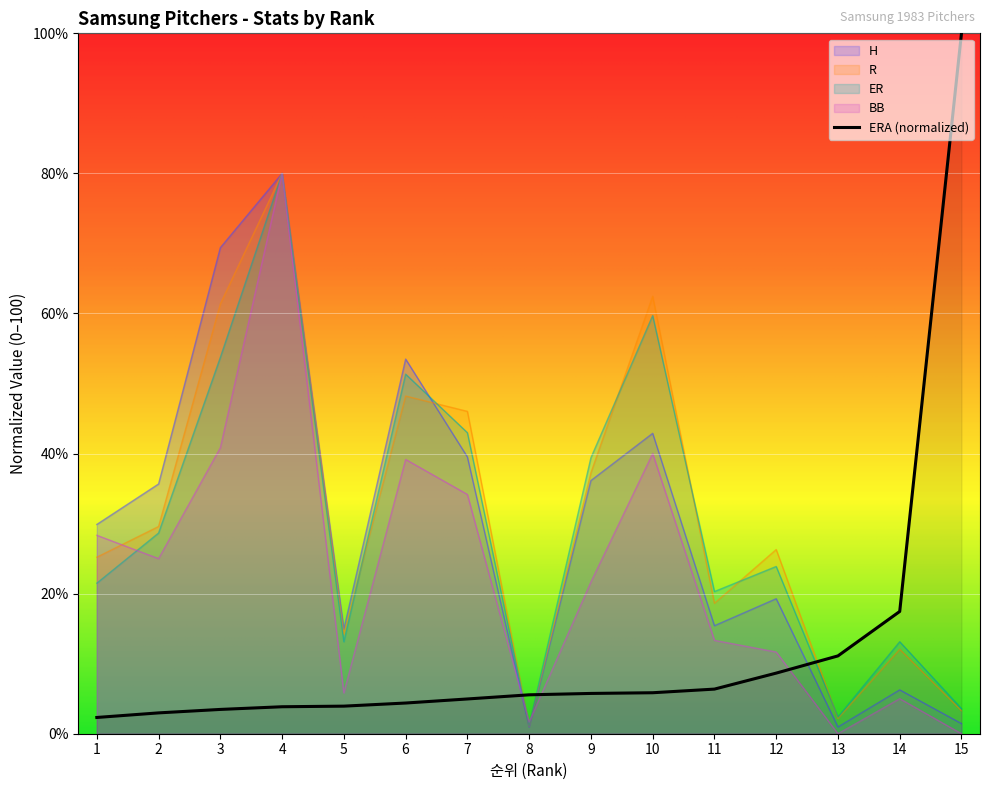

Where is the first local maximum for BB?

4